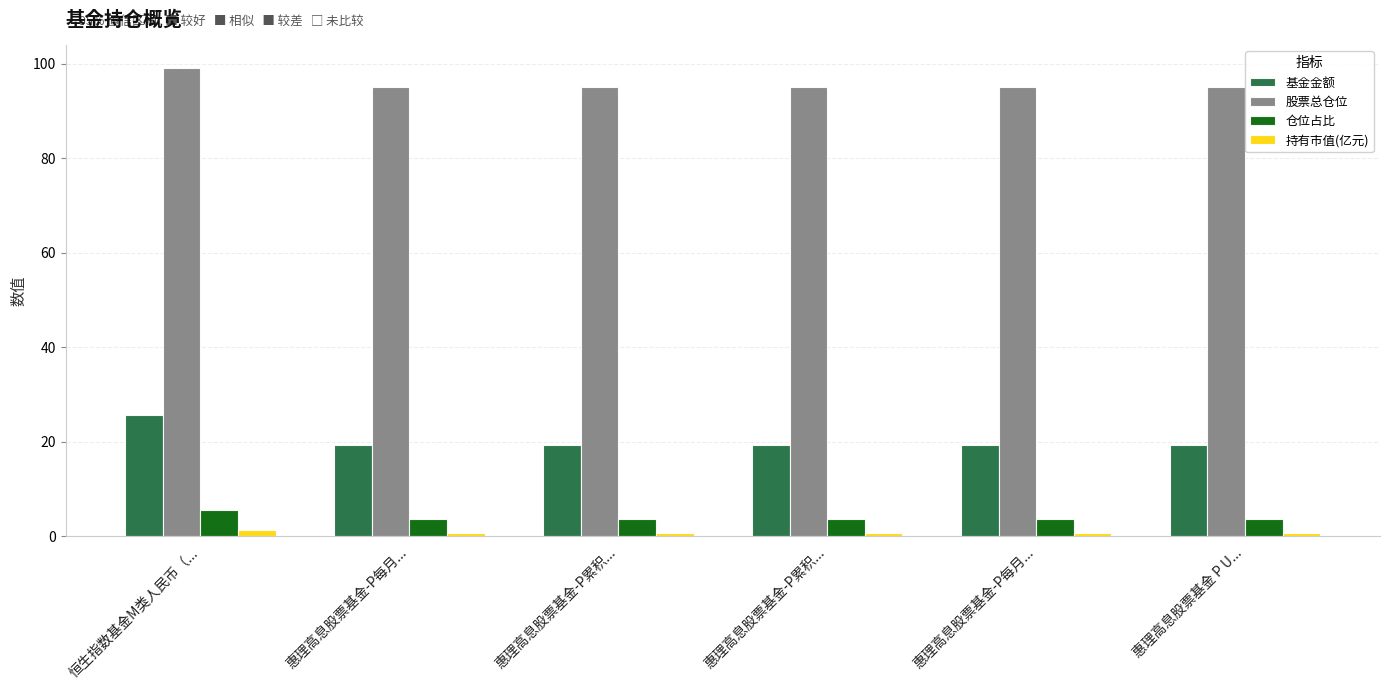

Does the chart contain stacked bars?

No